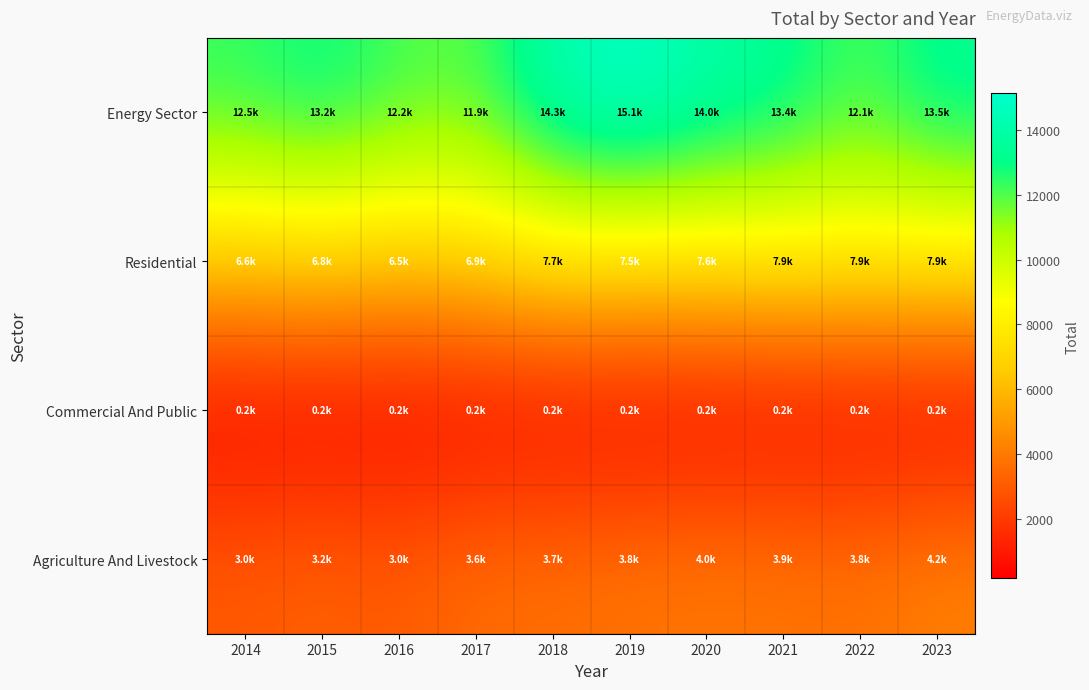

At 2015, list the series in order from smallest to largest.

Commercial And Public, Agriculture And Livestock, Residential, Energy Sector